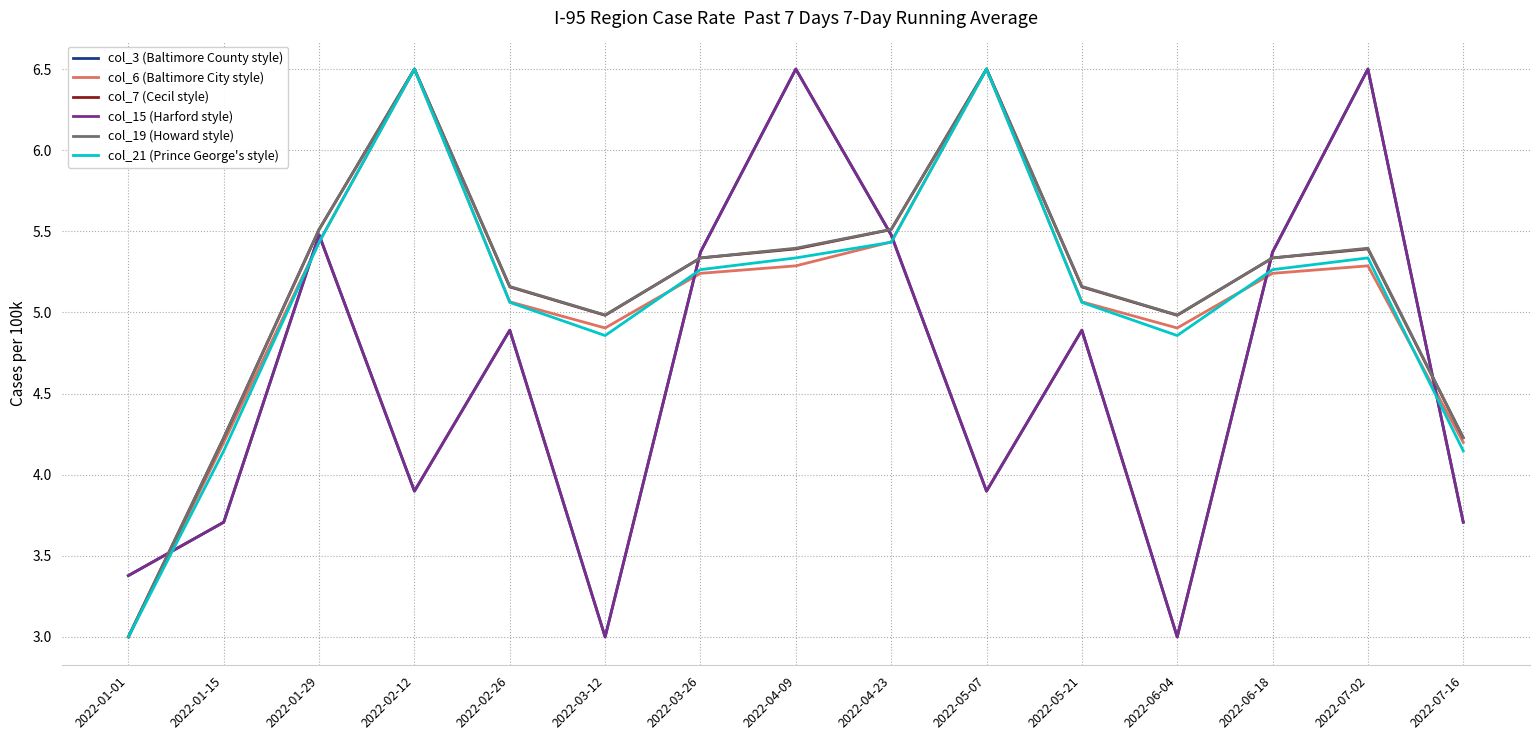

Reading left to right, transcribe all the data shown in this chart.

col_3 (Baltimore County style): 2022-01-01=3.4	2022-01-15=3.7	2022-01-29=5.5	2022-02-12=3.9	2022-02-26=4.9	2022-03-12=3.0	2022-03-26=5.4	2022-04-09=6.5	2022-04-23=5.5	2022-05-07=3.9	2022-05-21=4.9	2022-06-04=3.0	2022-06-18=5.4	2022-07-02=6.5	2022-07-16=3.7
col_6 (Baltimore City style): 2022-01-01=3.0	2022-01-15=4.2	2022-01-29=5.4	2022-02-12=6.5	2022-02-26=5.1	2022-03-12=4.9	2022-03-26=5.2	2022-04-09=5.3	2022-04-23=5.4	2022-05-07=6.5	2022-05-21=5.1	2022-06-04=4.9	2022-06-18=5.2	2022-07-02=5.3	2022-07-16=4.2
col_7 (Cecil style): 2022-01-01=3.0	2022-01-15=4.2	2022-01-29=5.5	2022-02-12=6.5	2022-02-26=5.2	2022-03-12=5.0	2022-03-26=5.3	2022-04-09=5.4	2022-04-23=5.5	2022-05-07=6.5	2022-05-21=5.2	2022-06-04=5.0	2022-06-18=5.3	2022-07-02=5.4	2022-07-16=4.2
col_15 (Harford style): 2022-01-01=3.4	2022-01-15=3.7	2022-01-29=5.5	2022-02-12=3.9	2022-02-26=4.9	2022-03-12=3.0	2022-03-26=5.4	2022-04-09=6.5	2022-04-23=5.5	2022-05-07=3.9	2022-05-21=4.9	2022-06-04=3.0	2022-06-18=5.4	2022-07-02=6.5	2022-07-16=3.7
col_19 (Howard style): 2022-01-01=3.0	2022-01-15=4.2	2022-01-29=5.5	2022-02-12=6.5	2022-02-26=5.2	2022-03-12=5.0	2022-03-26=5.3	2022-04-09=5.4	2022-04-23=5.5	2022-05-07=6.5	2022-05-21=5.2	2022-06-04=5.0	2022-06-18=5.3	2022-07-02=5.4	2022-07-16=4.2
col_21 (Prince George's style): 2022-01-01=3.0	2022-01-15=4.1	2022-01-29=5.4	2022-02-12=6.5	2022-02-26=5.1	2022-03-12=4.9	2022-03-26=5.3	2022-04-09=5.3	2022-04-23=5.4	2022-05-07=6.5	2022-05-21=5.1	2022-06-04=4.9	2022-06-18=5.3	2022-07-02=5.3	2022-07-16=4.1